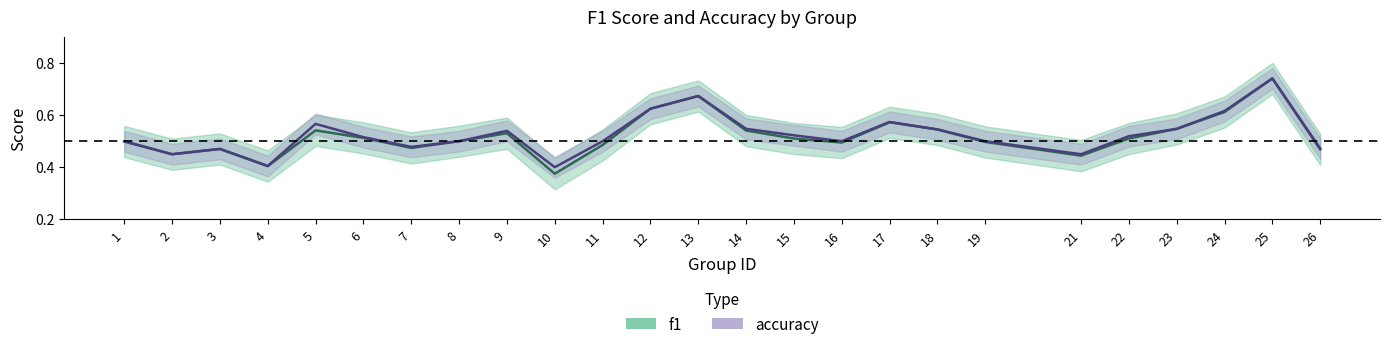

What are all the series names shown in the legend?

f1, accuracy